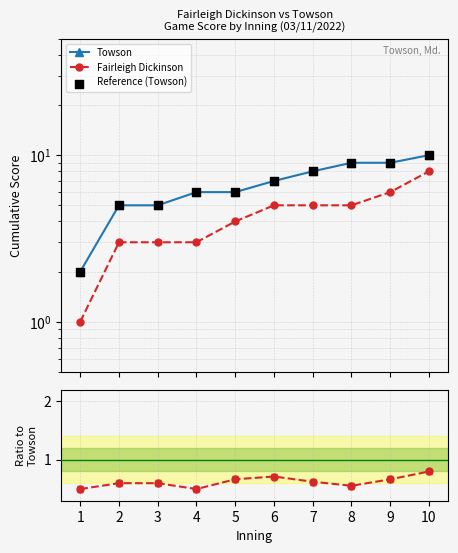

Which series contains the highest Y value?

Towson